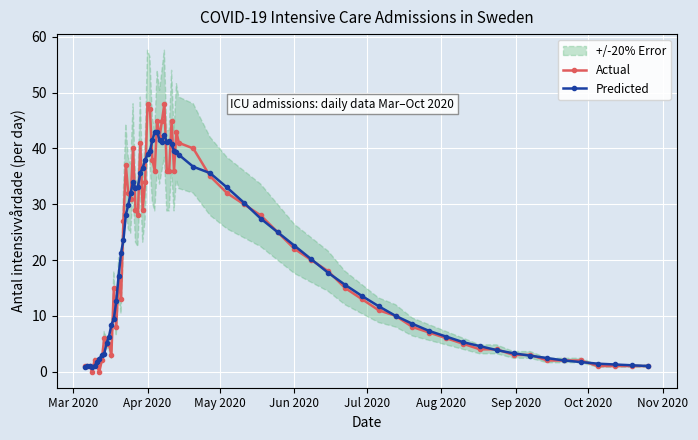

True or false: Predicted has more than 0 interior local peaks.

True